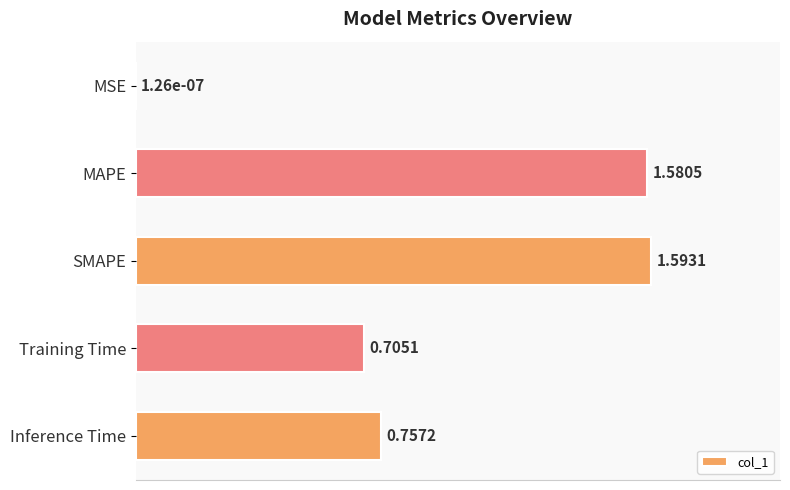

Which has a higher value, SMAPE or Training Time?

SMAPE